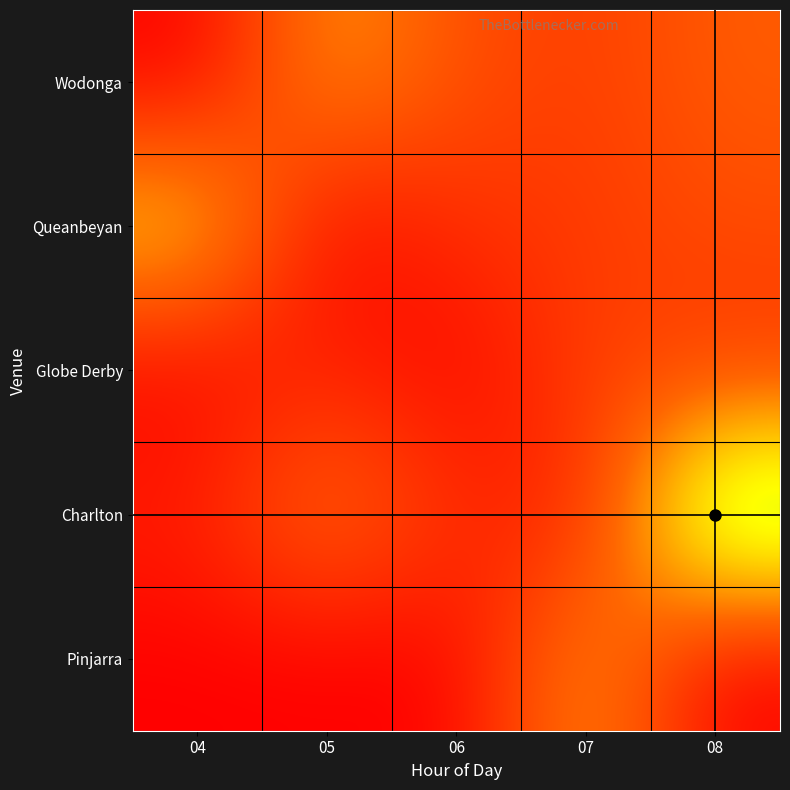

What is the difference between the highest and lowest values at 07?

1457.8